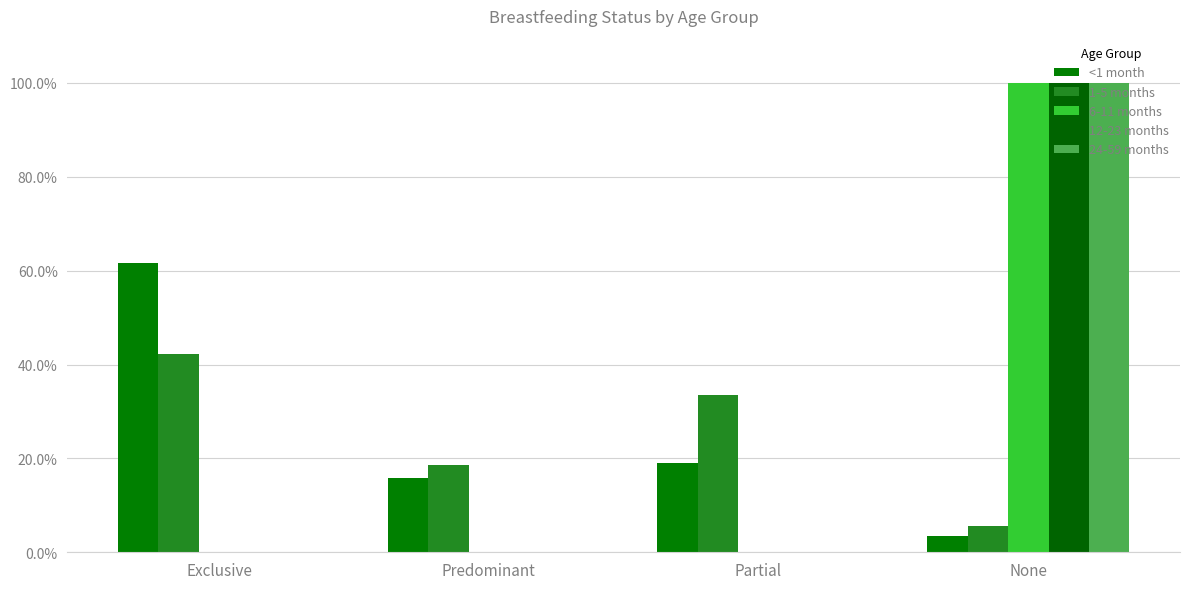

Rank the series by their maximum value, from lowest to highest.

1-5 months, <1 month, 6-11 months, 12-23 months, 24-59 months